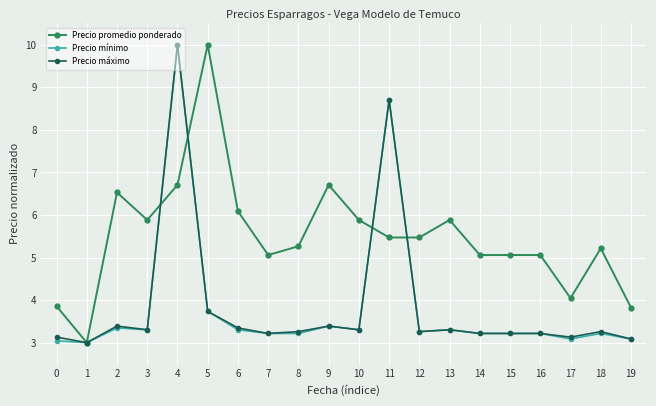

What is the spread (max minus min) of values at 14?

1.8